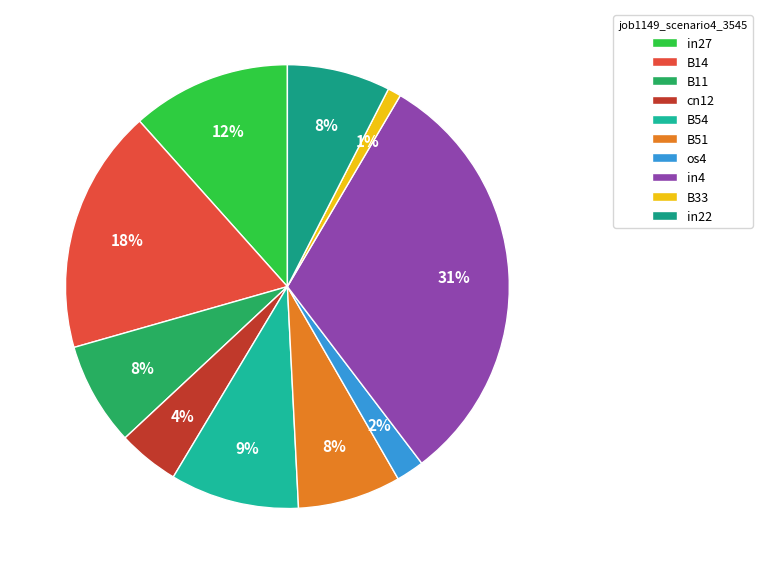

What percentage is the in27 slice, to the nearest percent?

12%